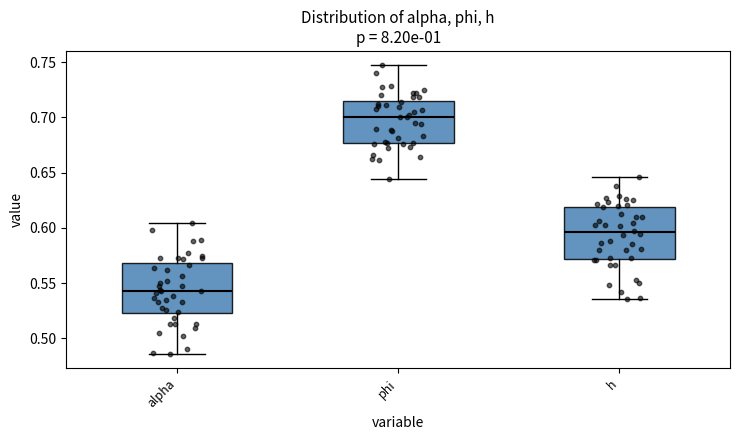

Which box has the highest median line?

phi